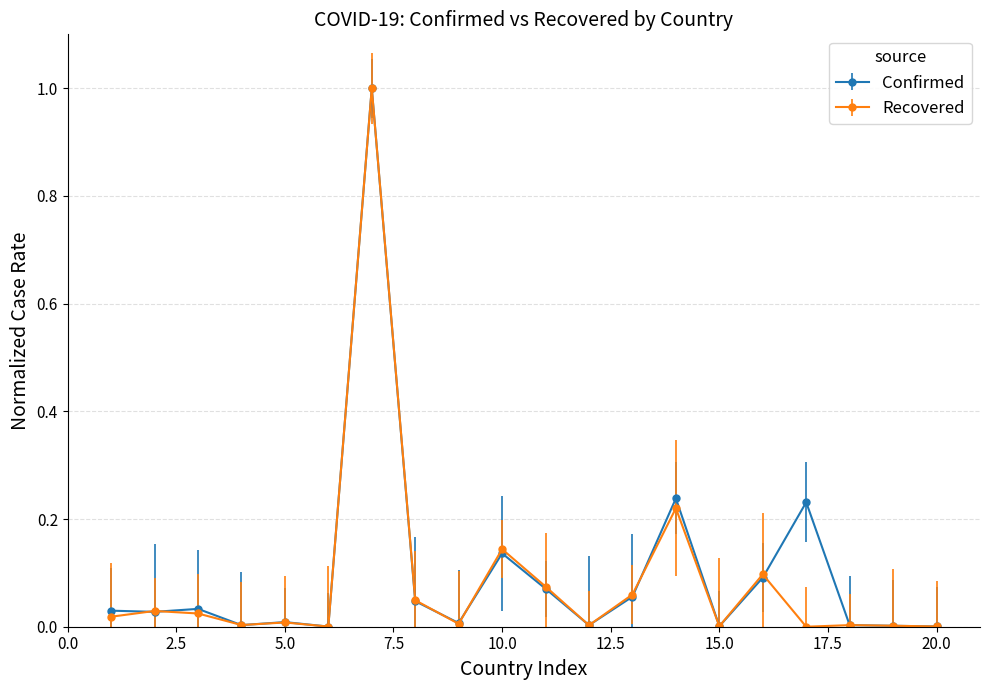

What are all the series names shown in the legend?

Confirmed, Recovered